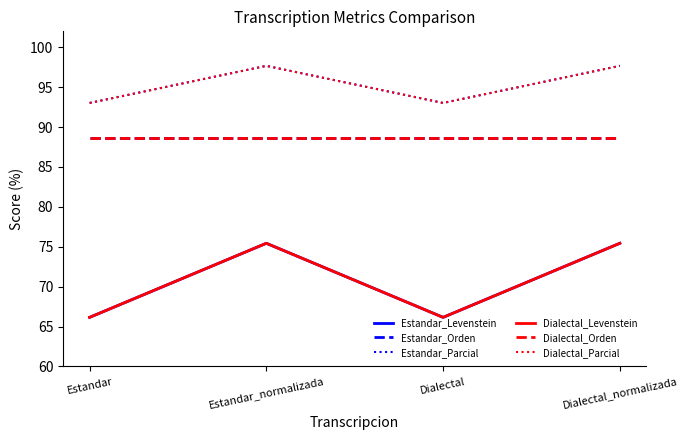

True or false: Estandar_Levenstein and Dialectal_Levenstein intersect in this chart.

False